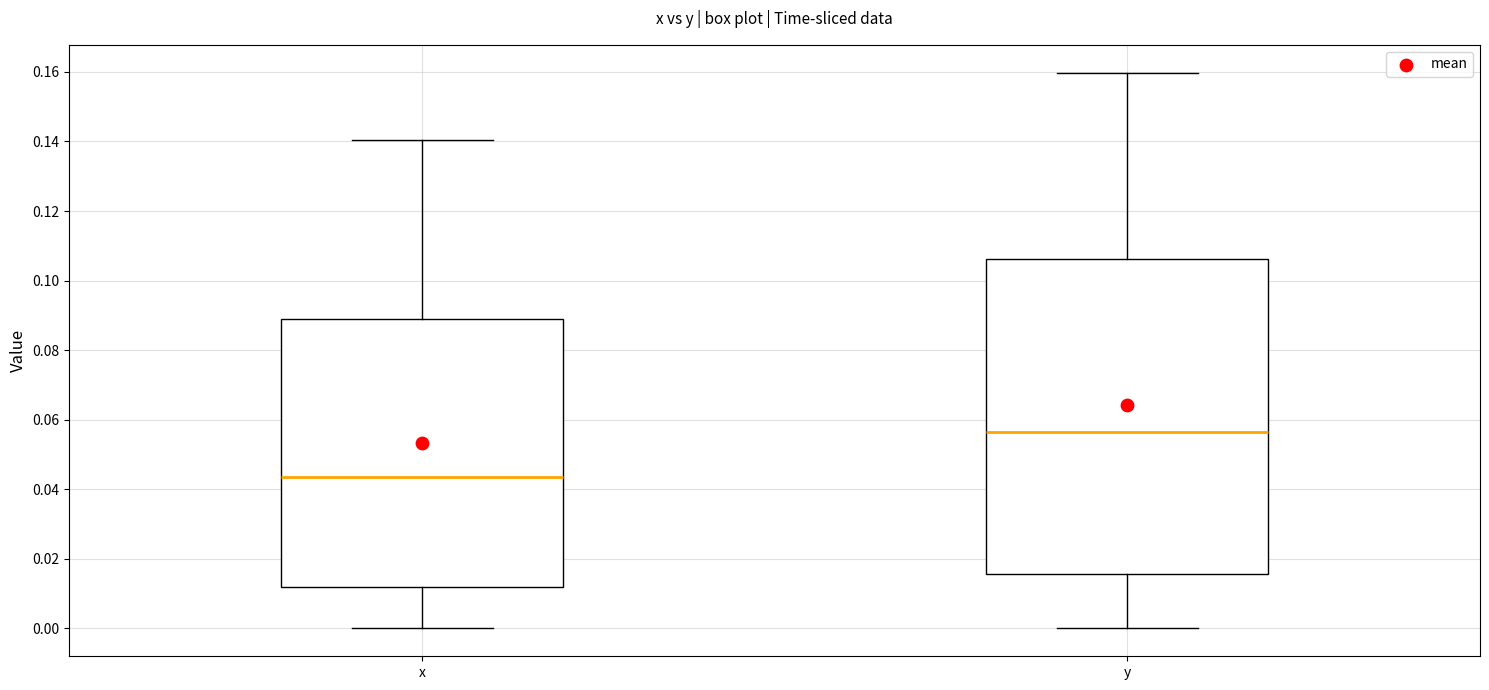

Reading left to right, read every box against the y-axis: the position of its median line, the range the box covers, and the ends of its whiskers. The values are not printed on the chart, so give them approximately, as read against the axis.

x: median 0.044, box 0.012 to 0.088, whiskers 0.000 to 0.140
y: median 0.056, box 0.016 to 0.106, whiskers 0.000 to 0.160